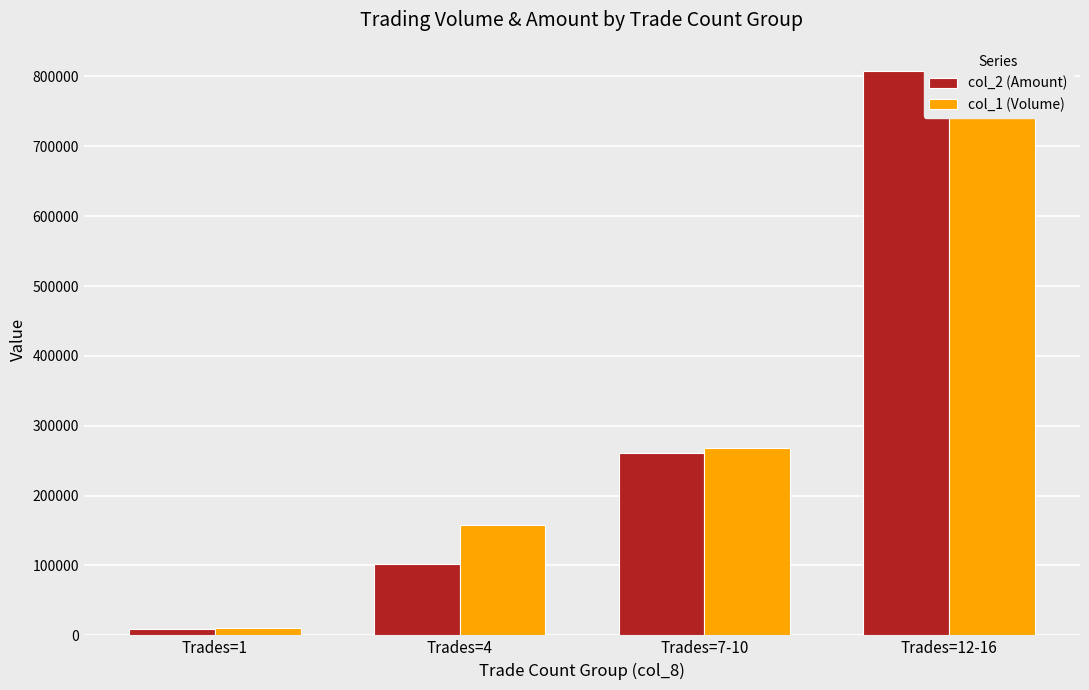

Is the value of col_1 (Volume) at Trades=12-16 greater than the value of col_2 (Amount) at Trades=7-10?

Yes